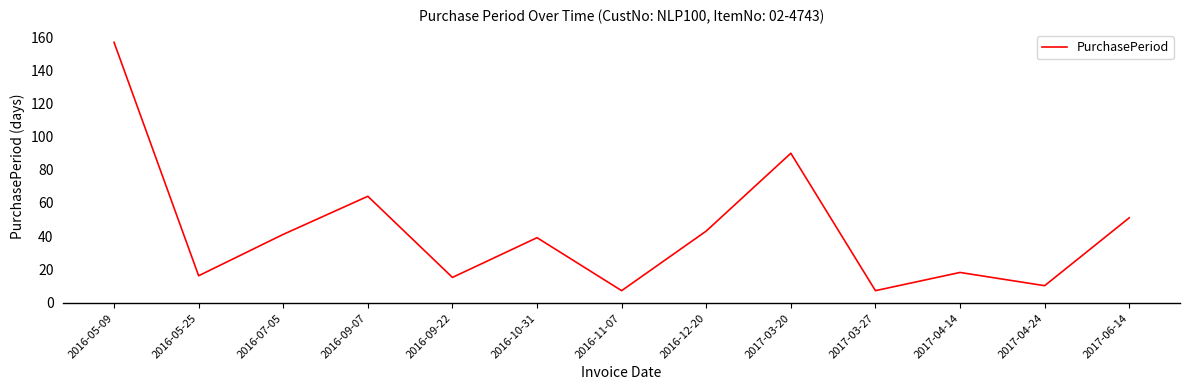

What is the difference between the second highest and minimum values?

83